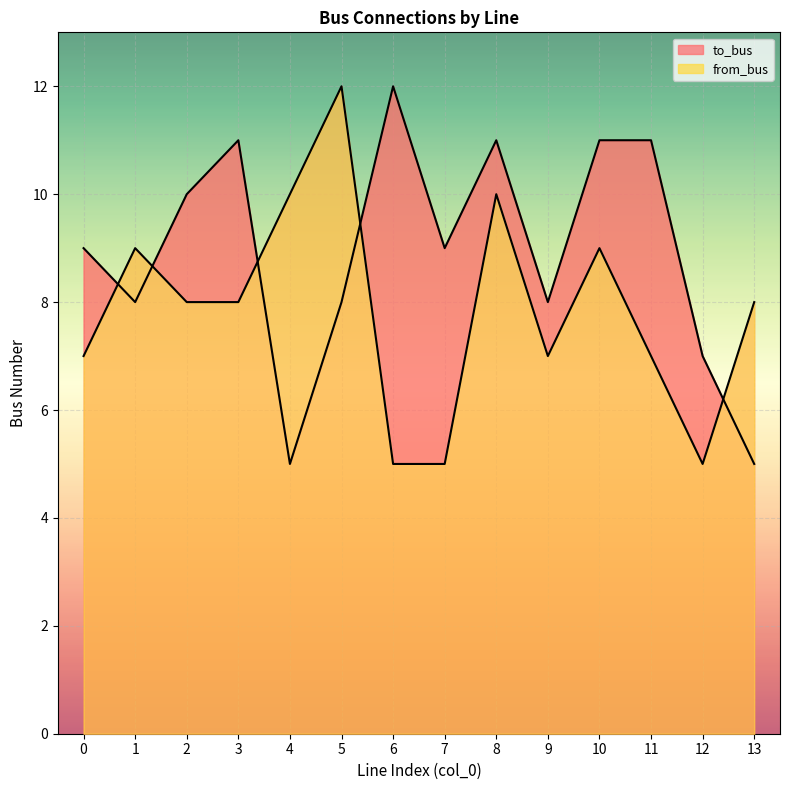

In to_bus, how many points are higher than both neighbors (excluding endpoints)?

3